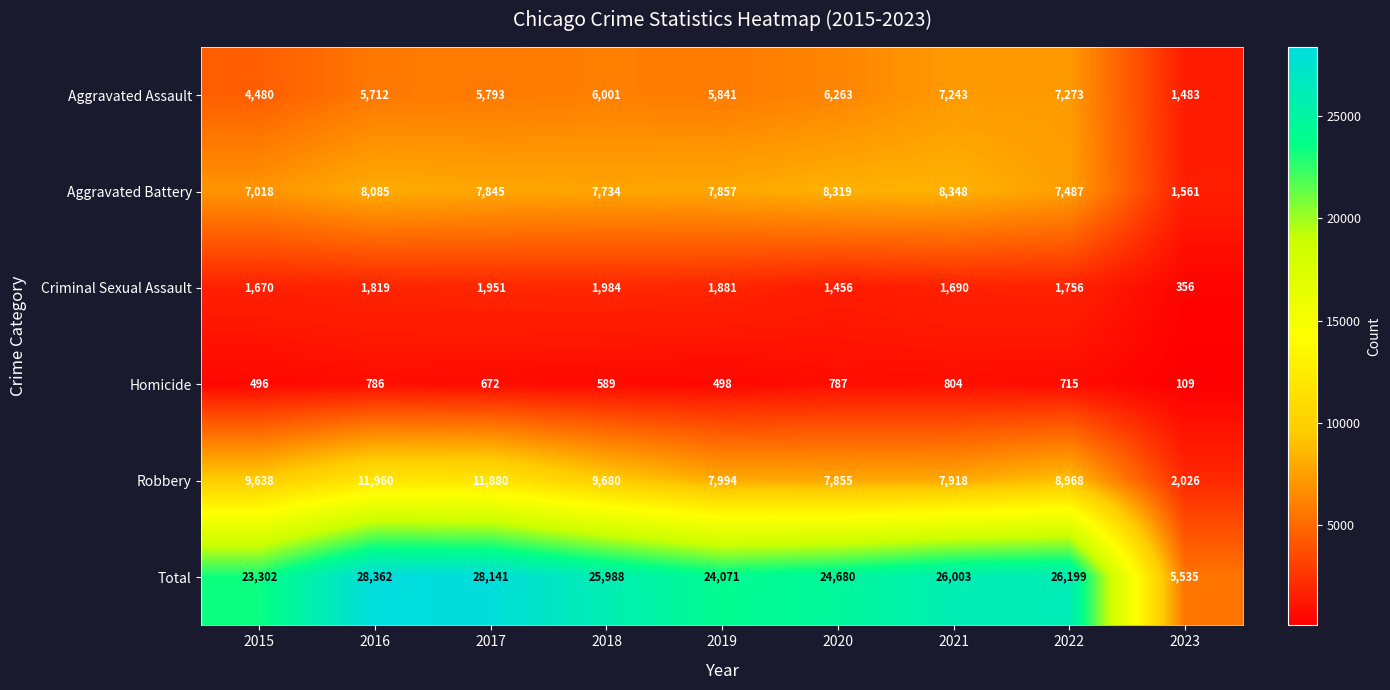

How many categories are shown in the chart?

9